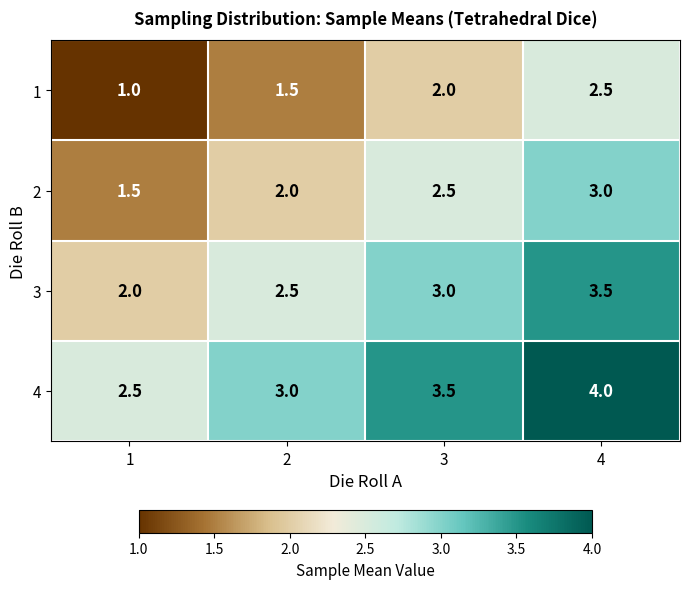

The value of 2 at 4 is 4.6. True or false?

False